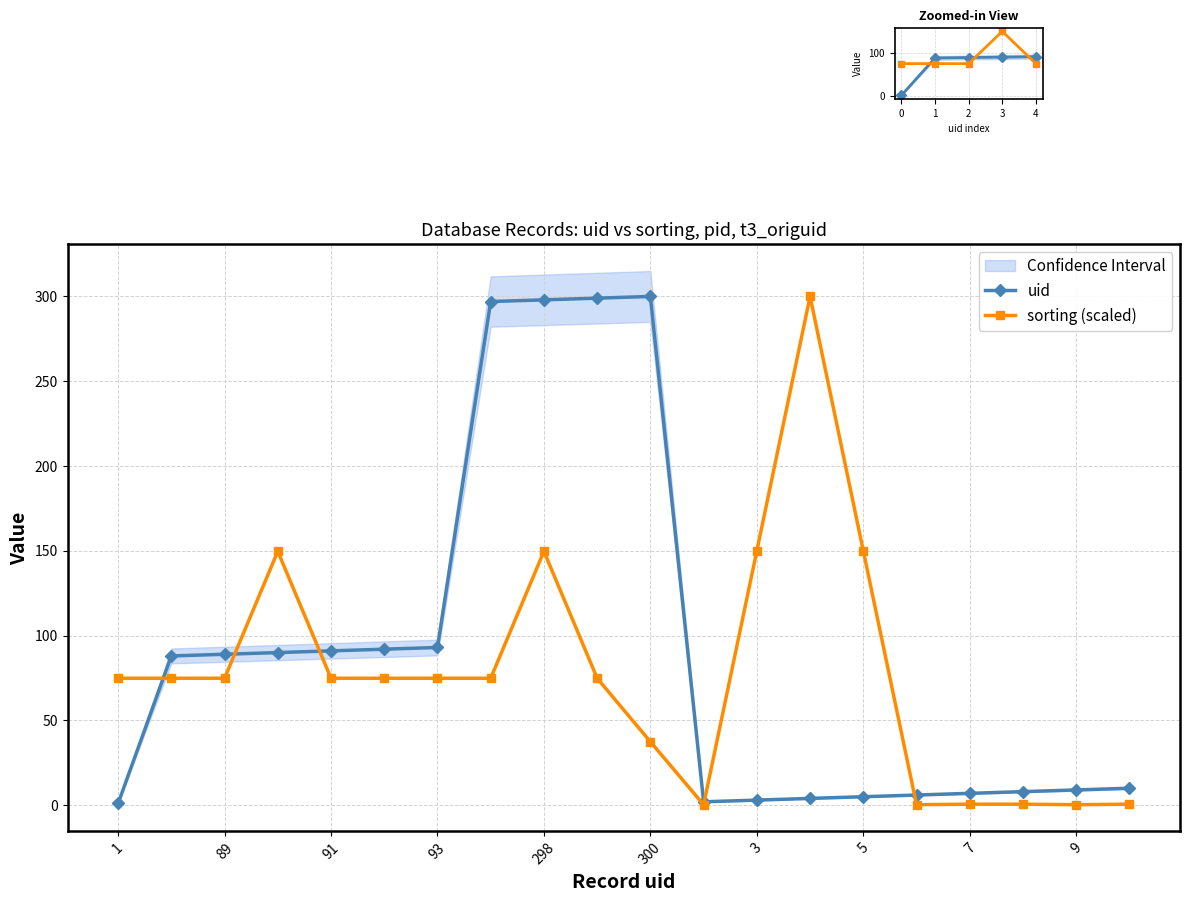

Is the value of uid at 298 greater than the value of sorting (scaled) at 91?

Yes